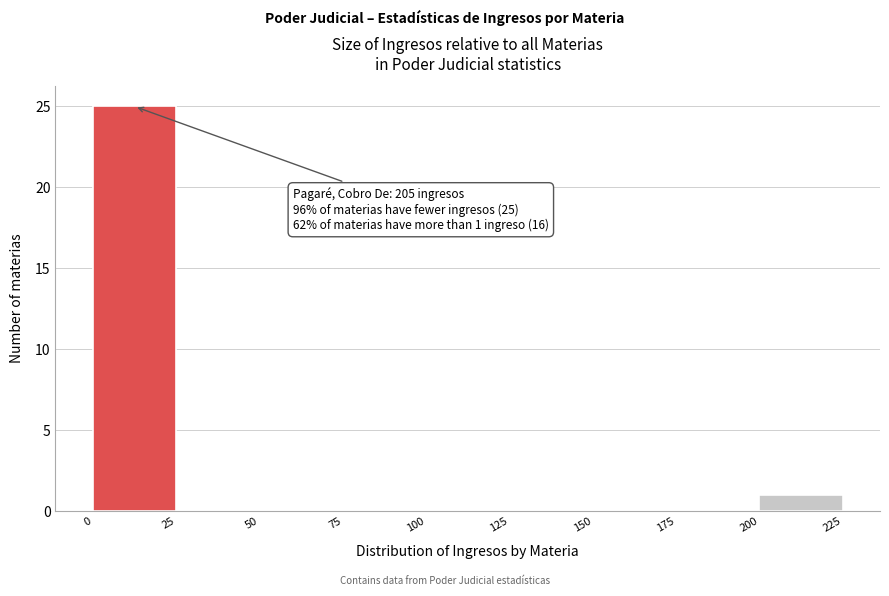

Which range on the x-axis has the tallest bar?

0 to 25